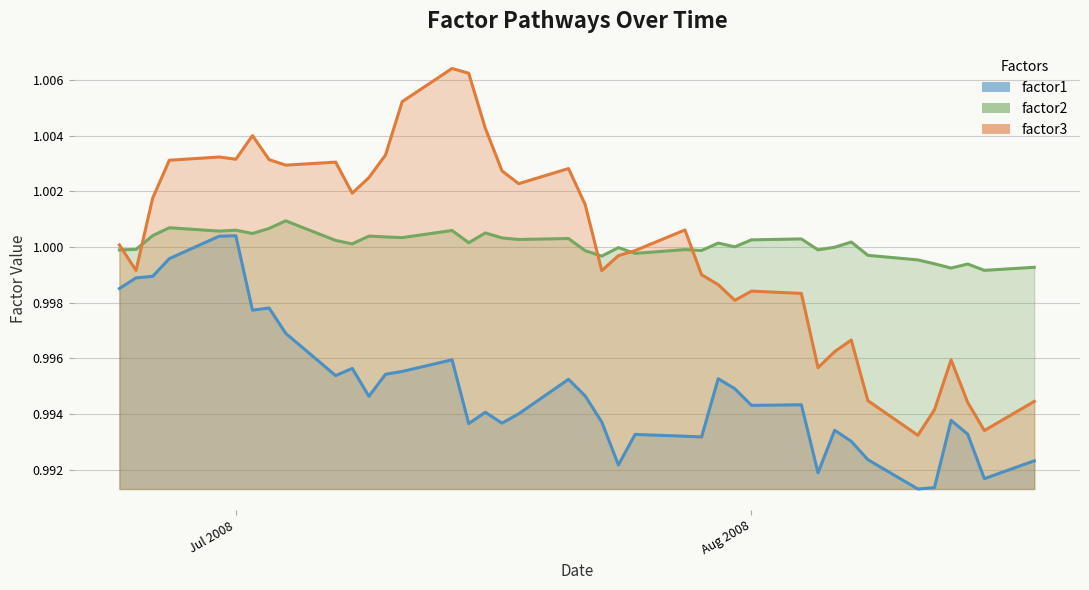

Which label corresponds to the largest value in the chart?

2008-07-14